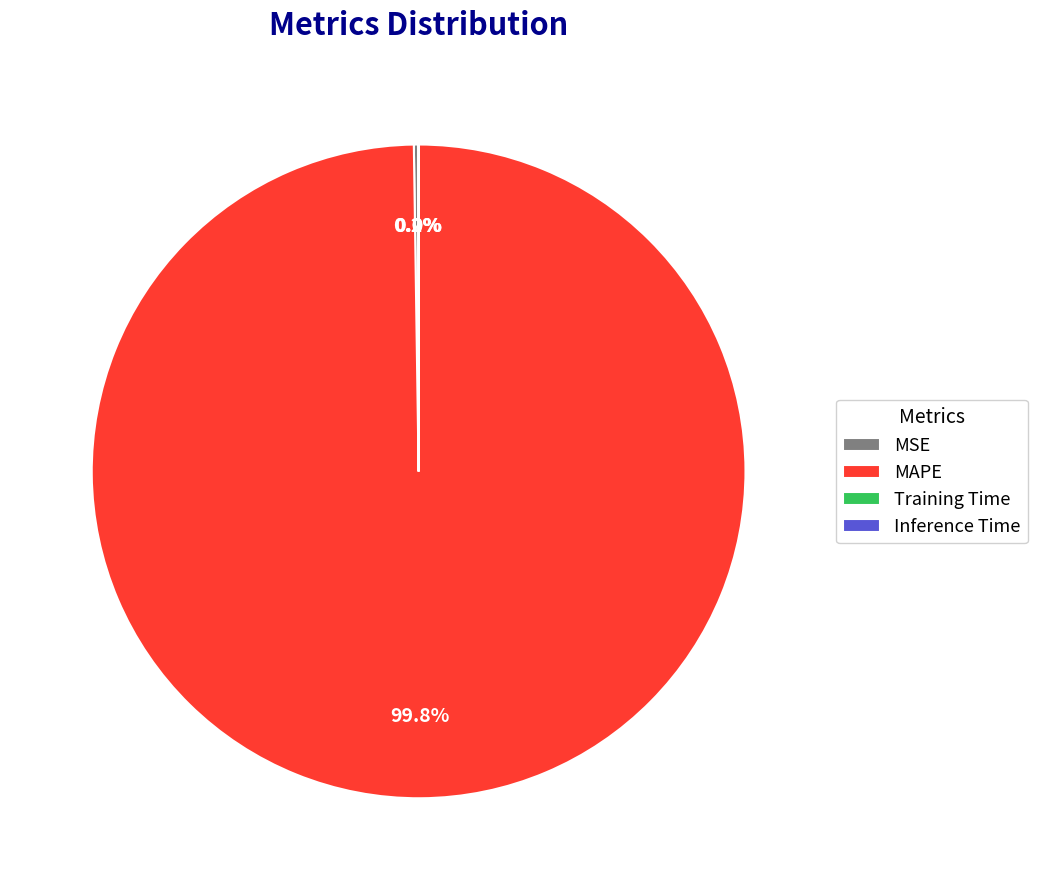

Which category has the biggest portion of the pie?

MAPE